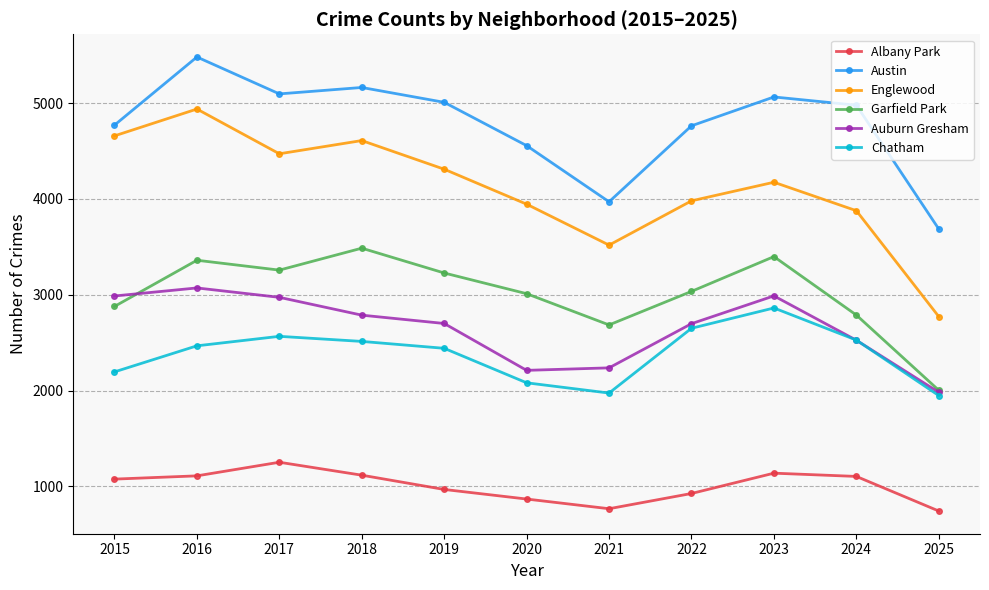

The Austin series shows 3970 at 2021. True or false?

True